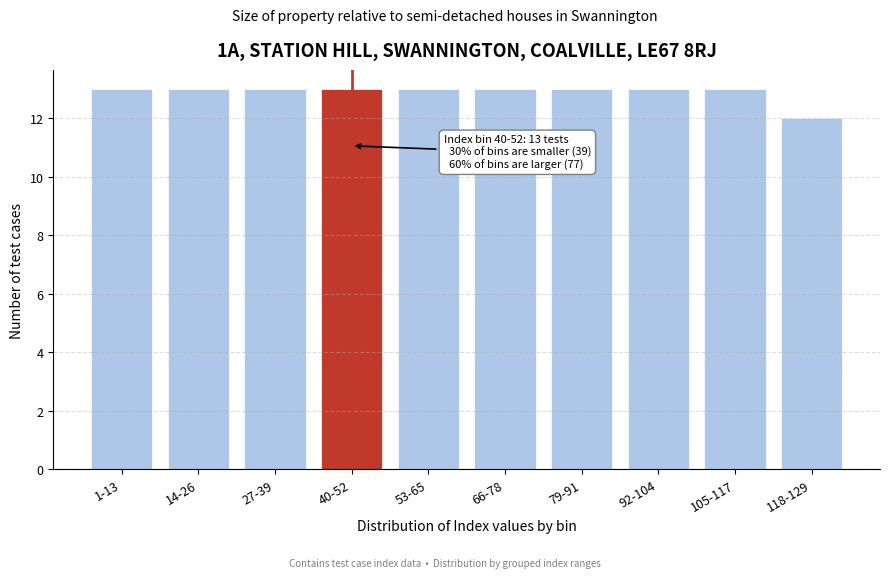

Reading right to left, list all the values displayed in this chart.

12	13	13	13	13	13	13	13	13	13